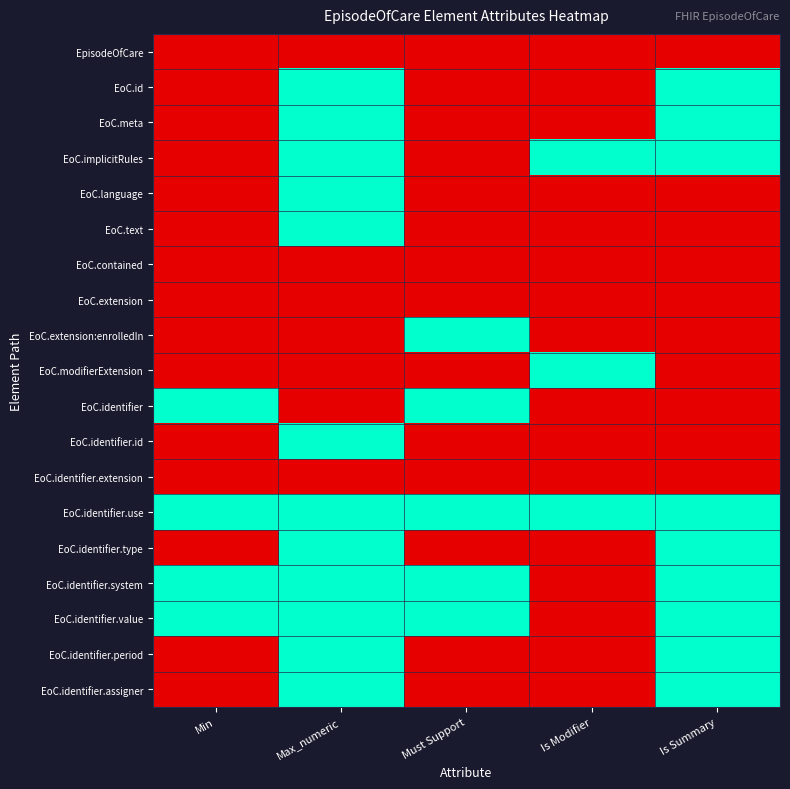

Between Min and Is Summary, which series saw the biggest shift?

EoC.id